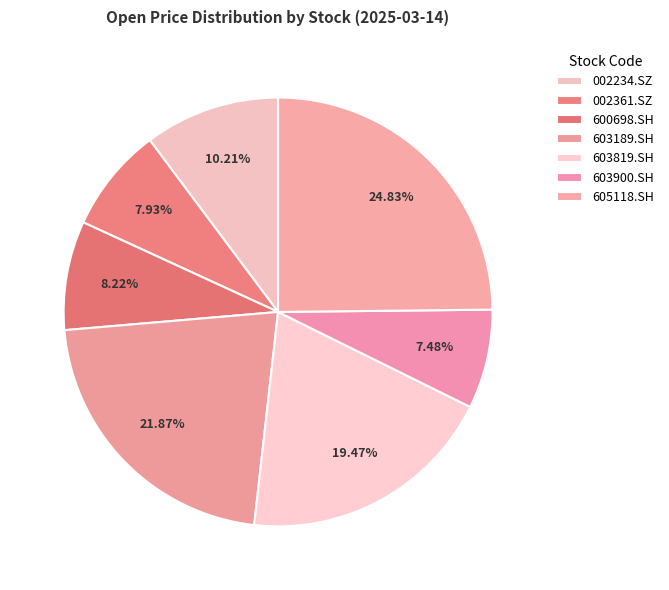

Which category has the smallest portion of the pie?

603900.SH